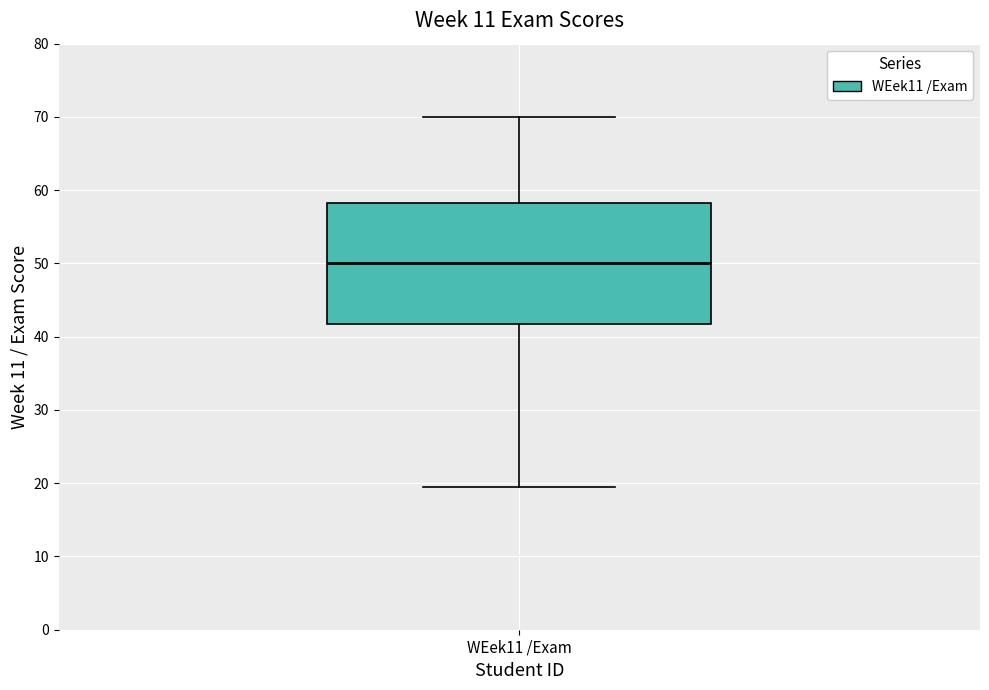

Where is the upper edge of the box for WEek11 /Exam on the y-axis? The values are not printed on the chart, so give them approximately, as read against the axis.

58